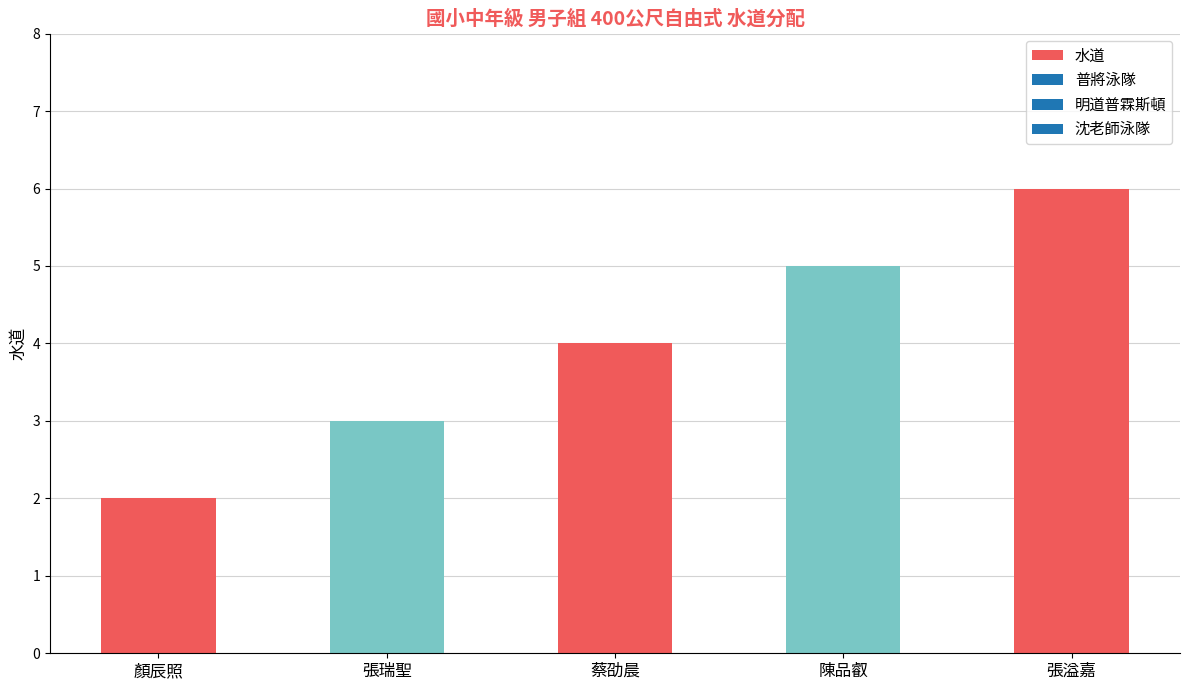

What is the difference between the values at 蔡劭晨 and 顏辰照?

2